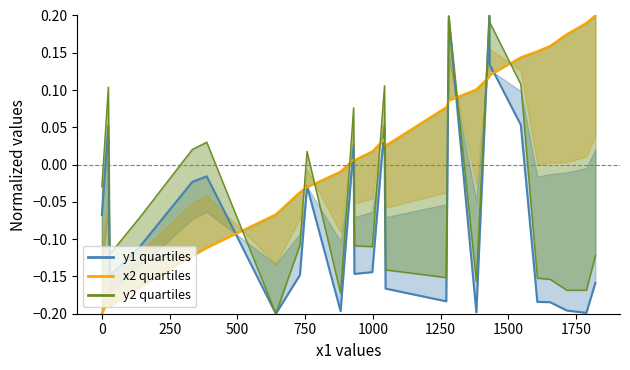

Reading left to right, extract all data points from this chart.

y1: 0=-0.1	24=0.1	29=-0.1	140=-0.1	334=-0.0	387=-0.0	642=-0.2	731=-0.1	757=-0.0	881=-0.2	929=0.0	932=-0.1	998=-0.1	1043=0.1	1047=-0.2	1271=-0.2	1280=0.2	1382=-0.2	1430=0.2	1431=0.1	1546=0.1	1607=-0.2	1654=-0.2	1716=-0.2	1788=-0.2	1821=-0.2
x2: 0=-0.2	24=-0.2	29=-0.2	140=-0.2	334=-0.1	387=-0.1	642=-0.1	731=-0.0	757=-0.0	881=-0.0	929=0.0	932=0.0	998=0.0	1043=0.0	1047=0.0	1271=0.1	1280=0.1	1382=0.1	1430=0.1	1431=0.1	1546=0.1	1607=0.2	1654=0.2	1716=0.2	1788=0.2	1821=0.2
y2: 0=-0.0	24=0.1	29=-0.1	140=-0.1	334=0.0	387=0.0	642=-0.2	731=-0.1	757=0.0	881=-0.2	929=0.1	932=-0.1	998=-0.1	1043=0.1	1047=-0.1	1271=-0.2	1280=0.2	1382=-0.2	1430=0.2	1431=0.2	1546=0.1	1607=-0.2	1654=-0.2	1716=-0.2	1788=-0.2	1821=-0.1